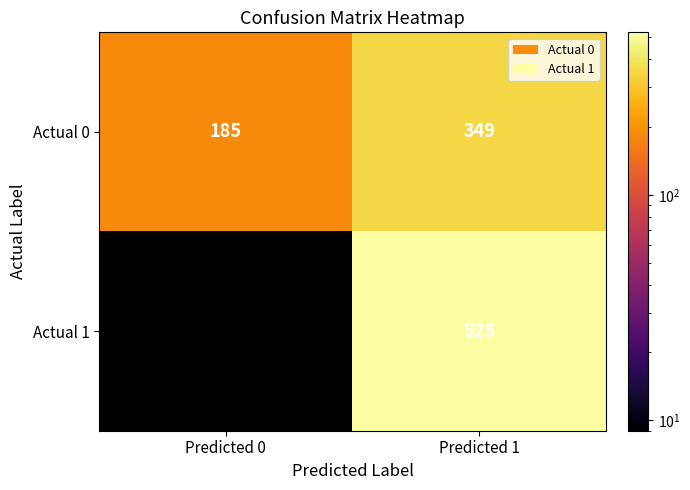

At which category is the sum across all series the highest?

Predicted 1